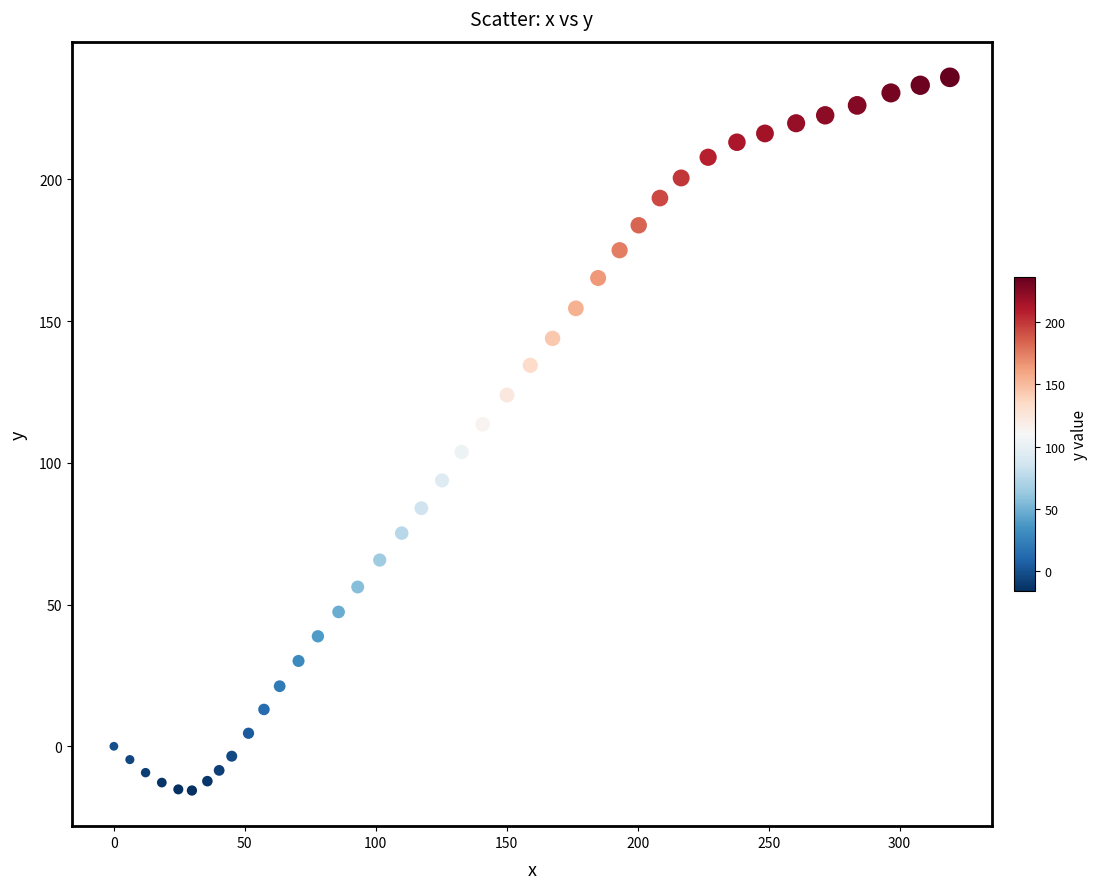

What is the range of Y values (max minus min)?

251.6